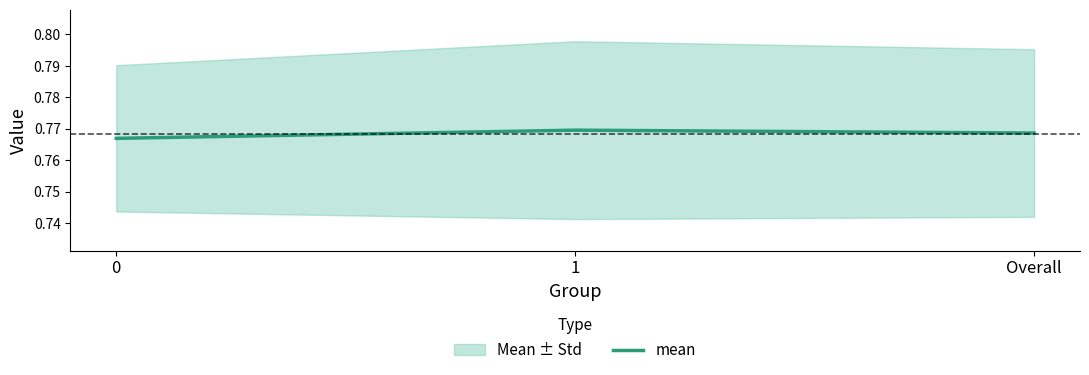

What is the value of the 1st point from the left?

0.8